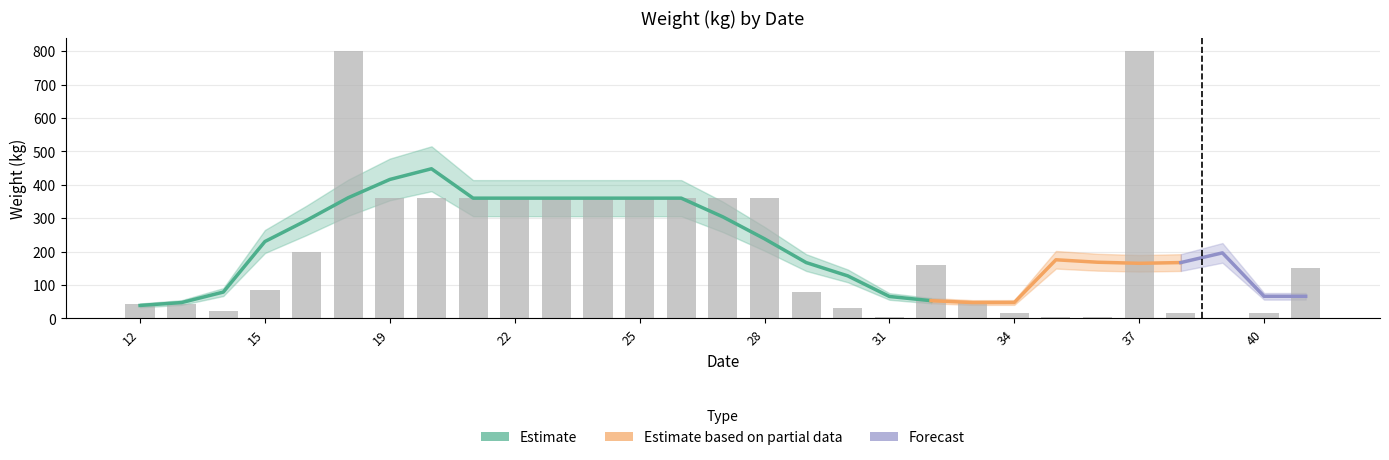

Reading left to right, list all the values displayed in this chart.

12=43.2	13=43.2	14=21.6	15=86.4	17=200.0	18=800.0	19=360.0	20=360.0	21=360.0	22=360.0	23=360.0	24=360.0	25=360.0	26=360.0	27=360.0	28=360.0	29=80.0	30=32.0	31=4.0	32=160.8	33=51.8	34=17.0	35=4.0	36=5.0	37=800.0	38=15.0	39=1.0	40=15.0	41=150.0